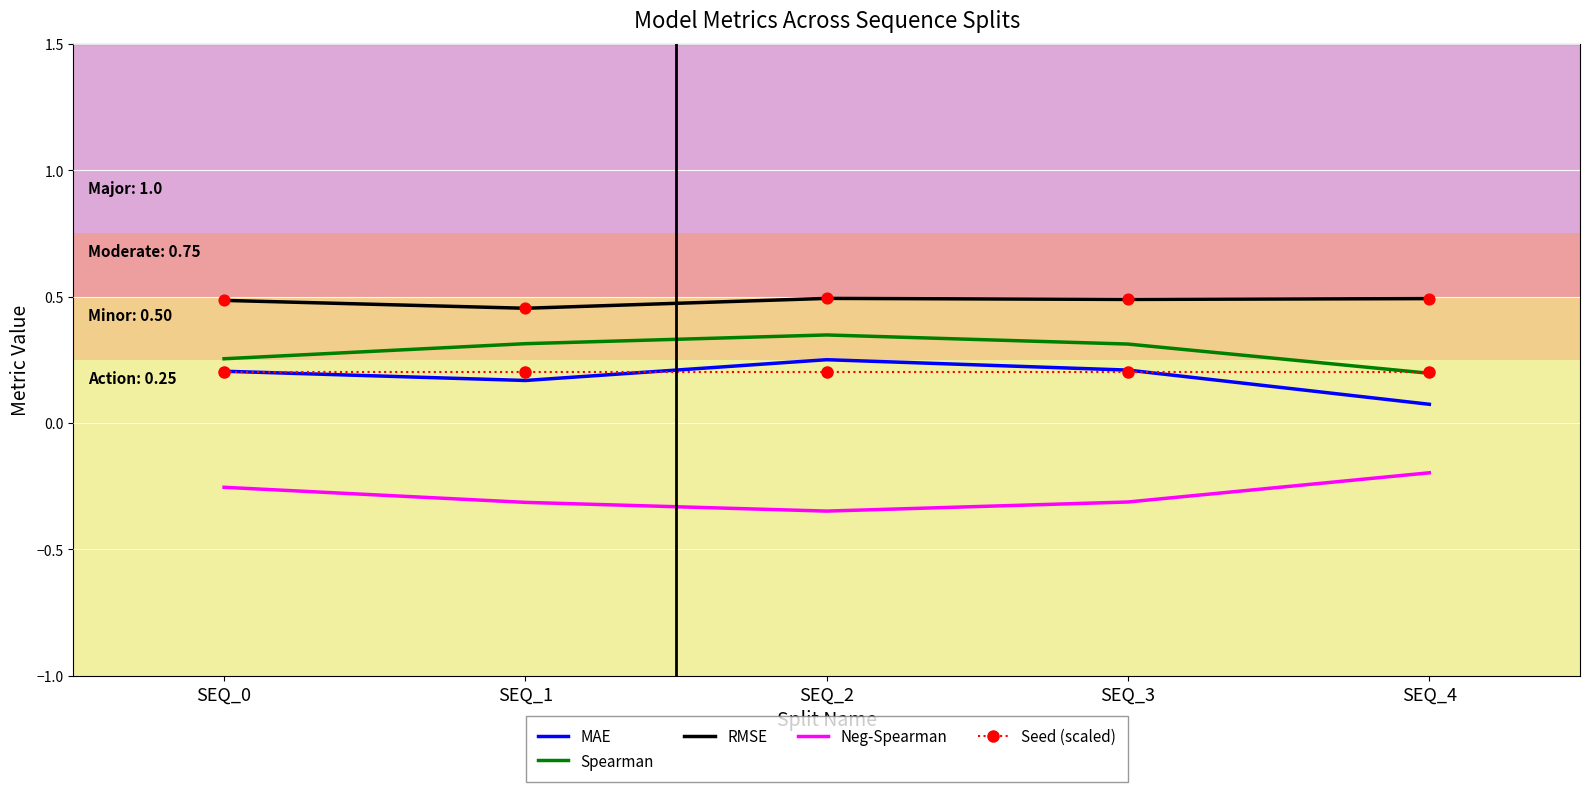

What is the total value across all series at SEQ_2?

0.9